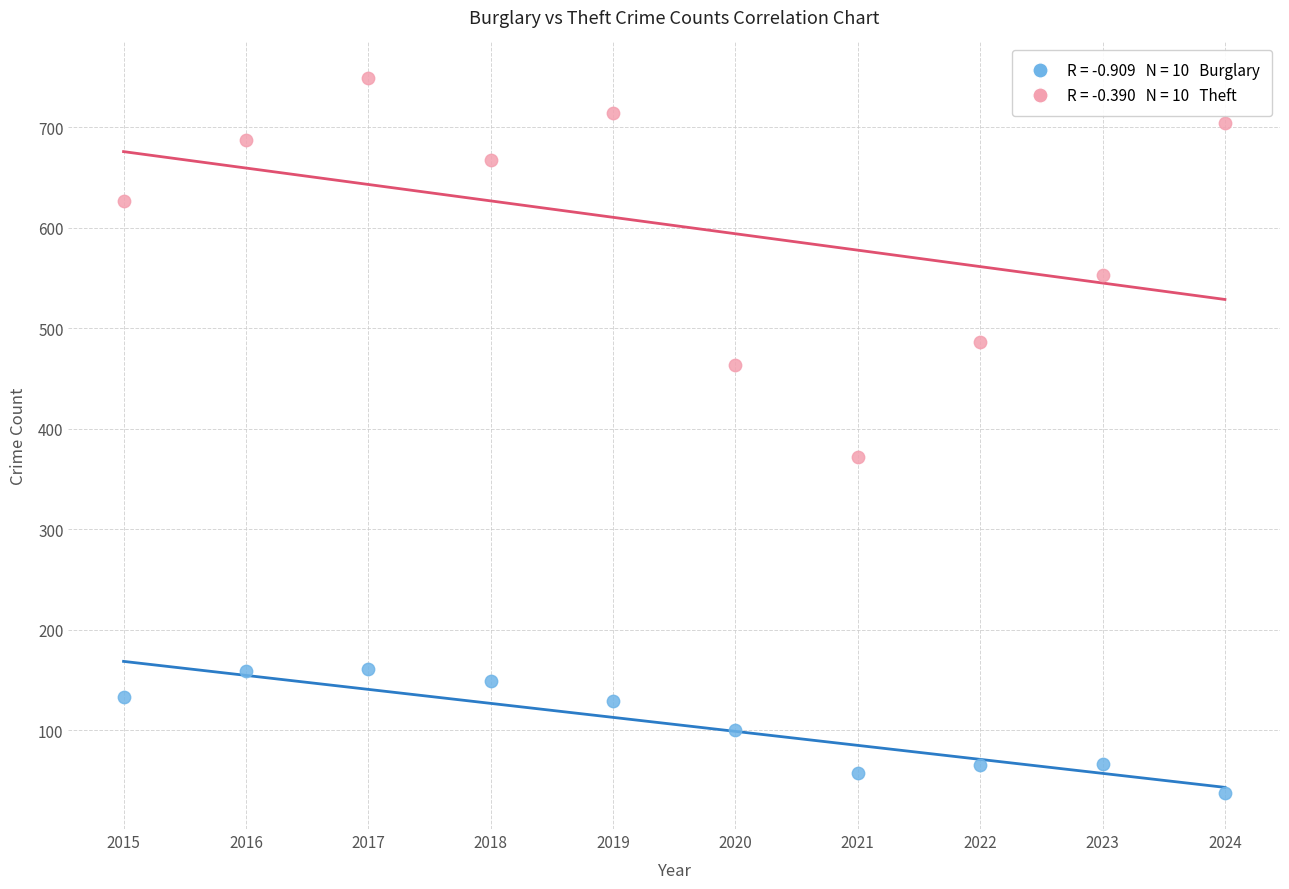

Across all data points, what is the range of Y values (max minus min)?

712